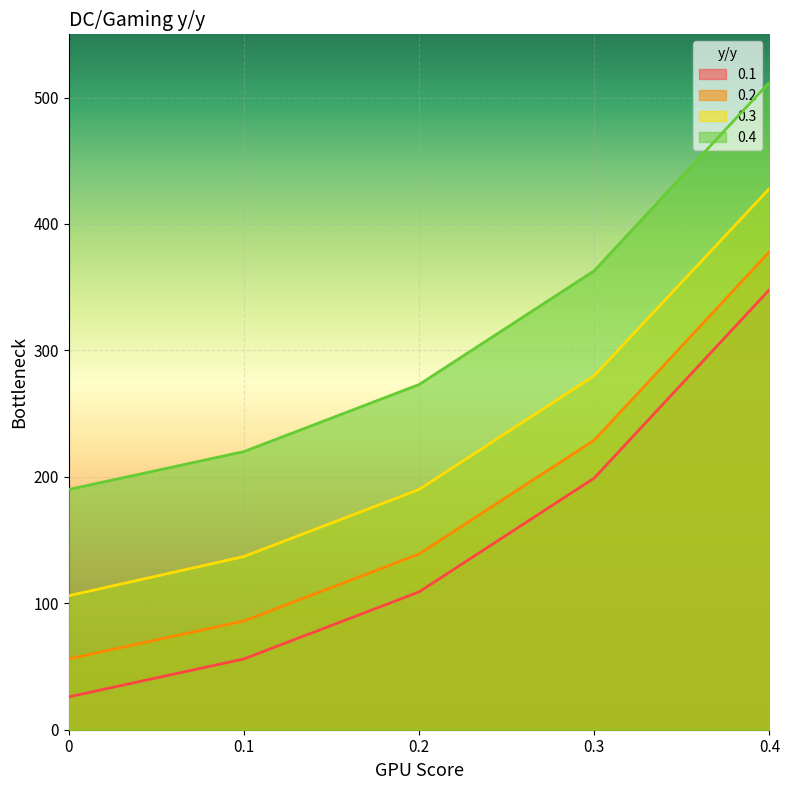

Is it true that 0.1 equals 36 at 0.1?

False